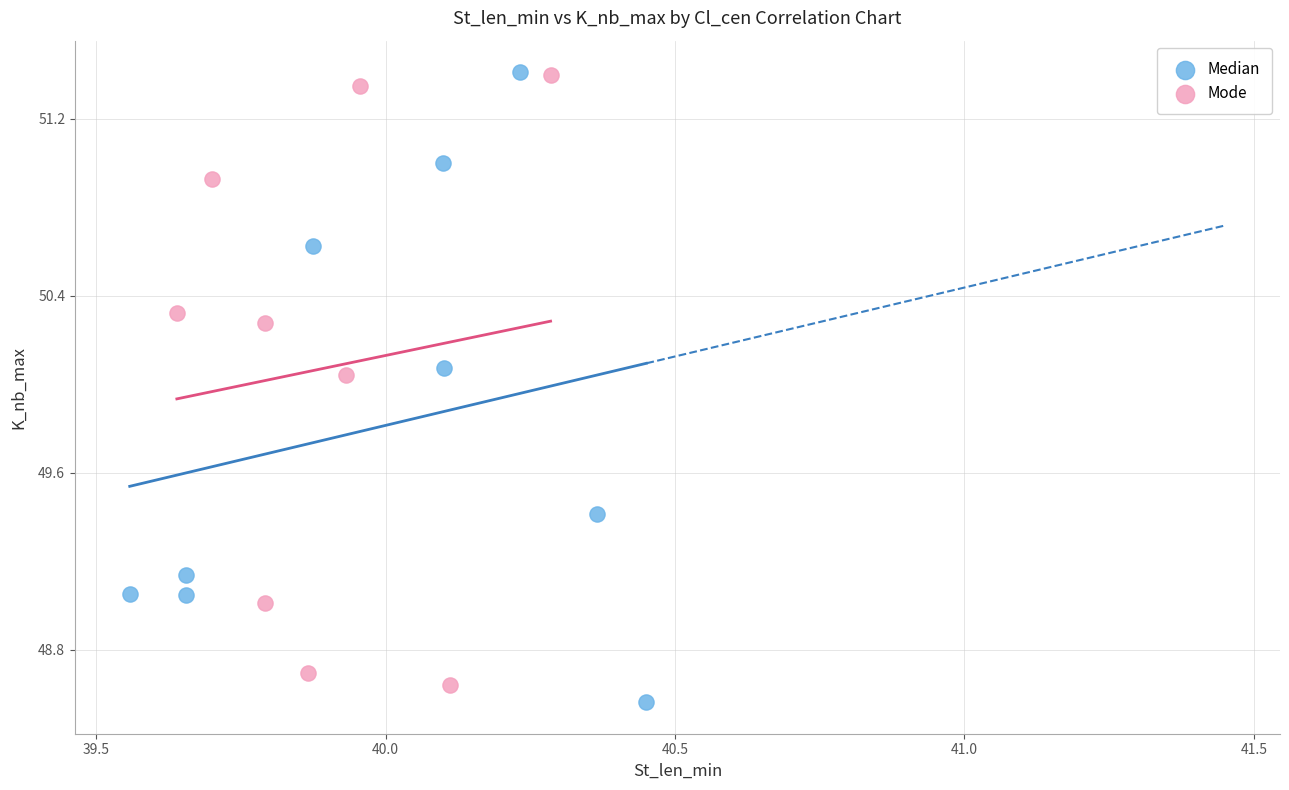

What are all the series names shown in the legend?

Median, Mode